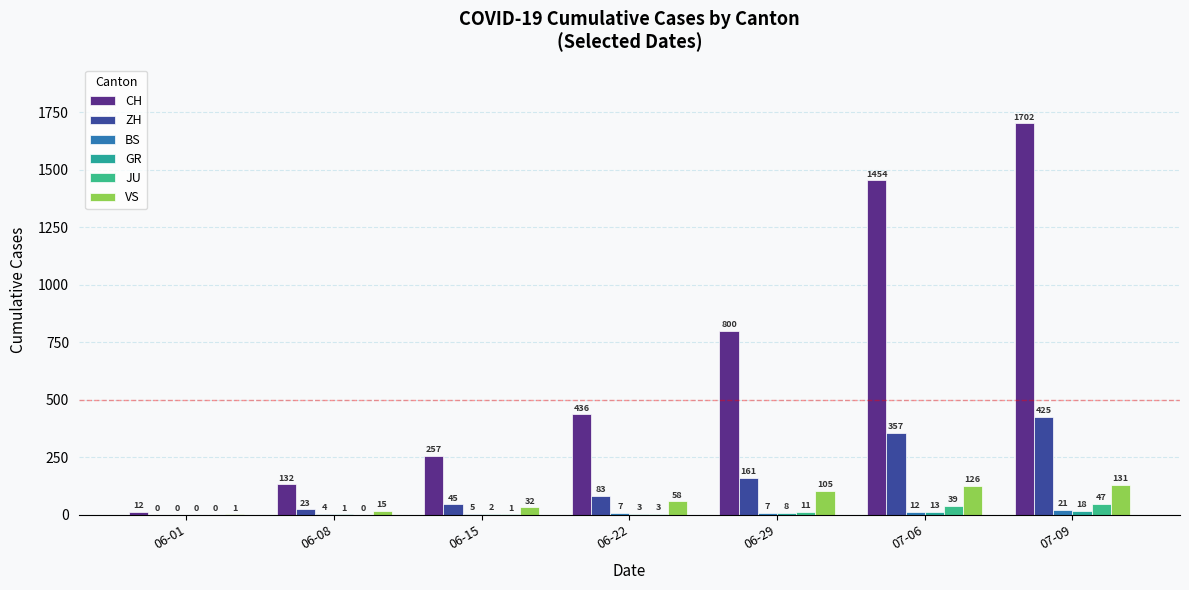

What is the difference between the highest and lowest values at 07-09?

1684